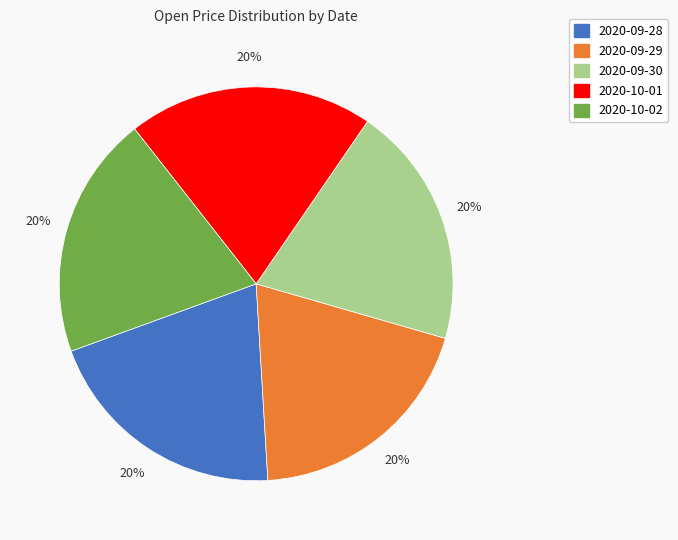

To the nearest percent, what is the average slice percentage?

20%